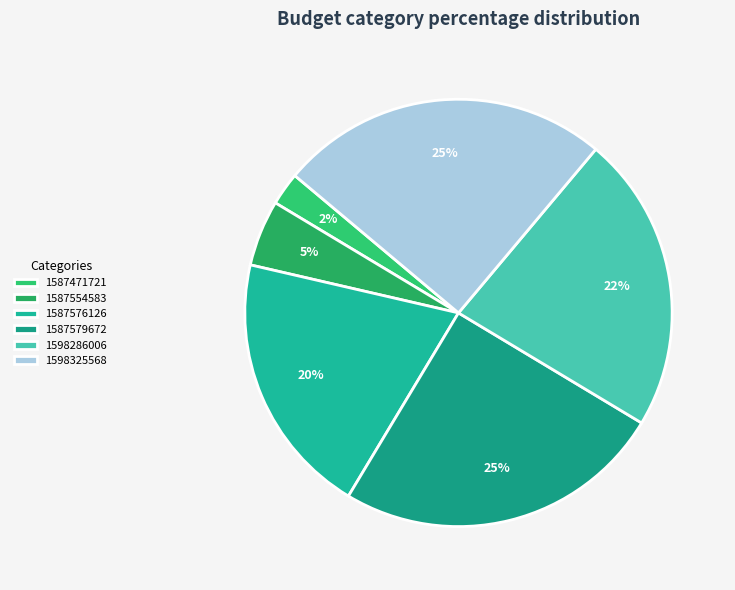

To the nearest percent, what is the average slice percentage?

17%